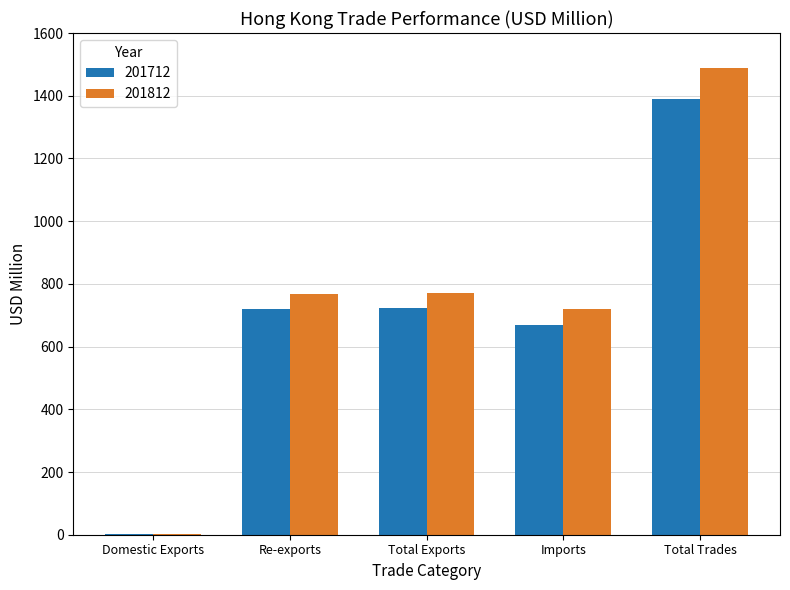

At which category does the chart reach its peak across all series?

Total Trades